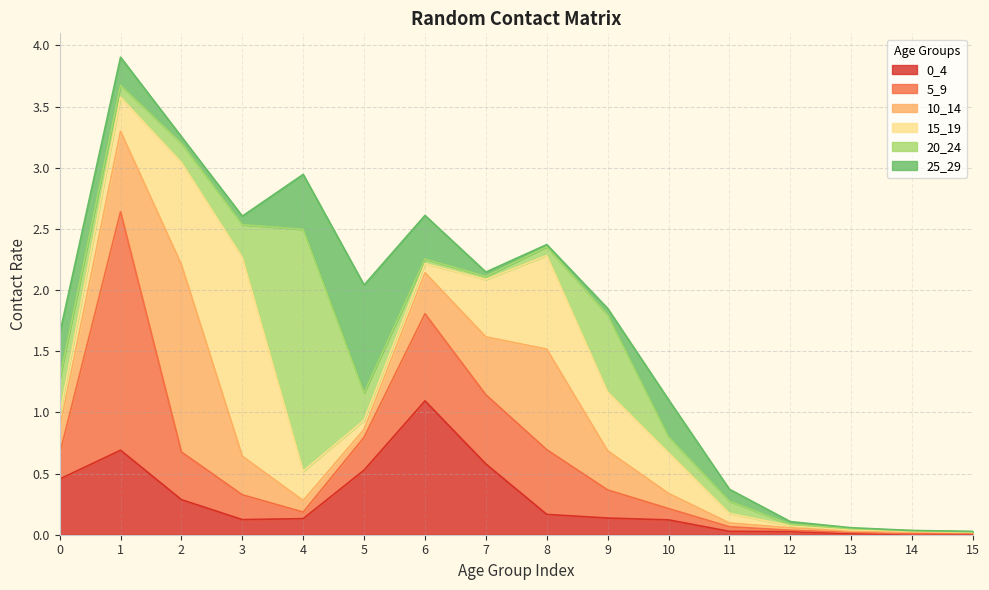

After their last crossing, which series has the higher values: 20_24 or 25_29?

20_24